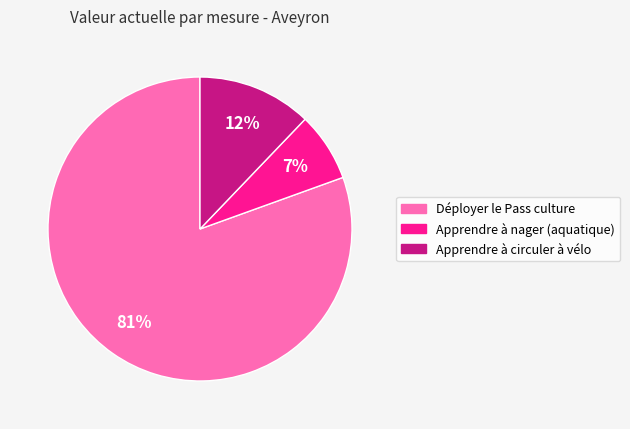

Approximately how many times larger is the value at Apprendre à nager (aquatique) compared to Apprendre à circuler à vélo?

0.6